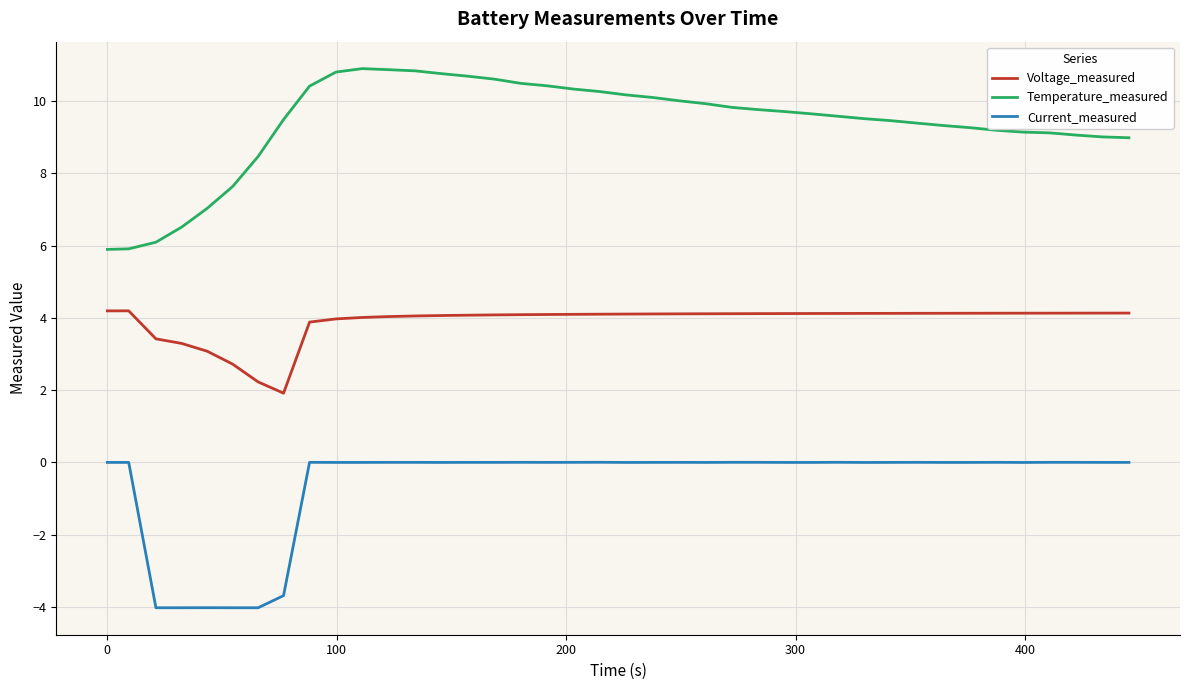

True or false: Voltage_measured and Current_measured cross at least once.

False